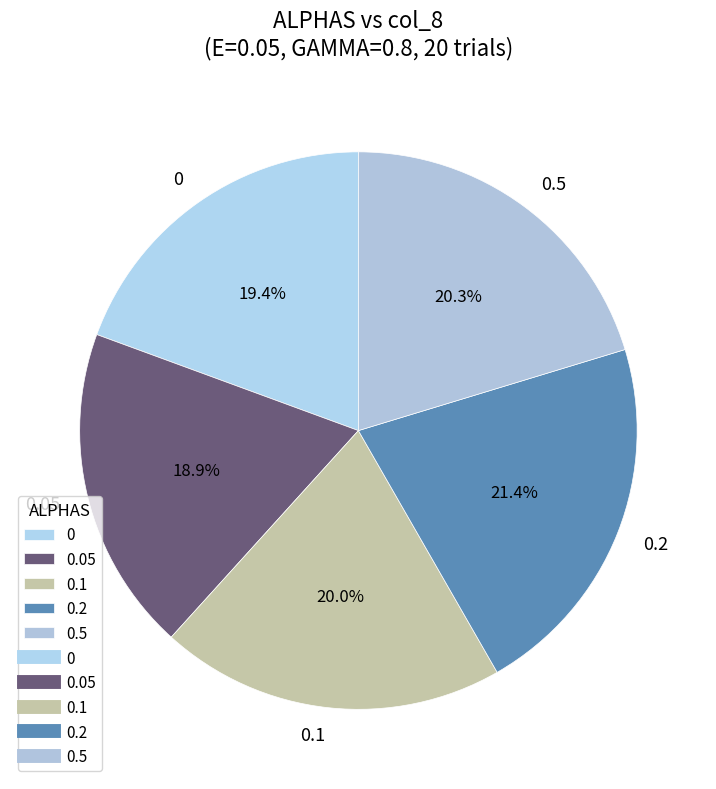

Which has a higher value, 0.5 or 0.05?

0.5